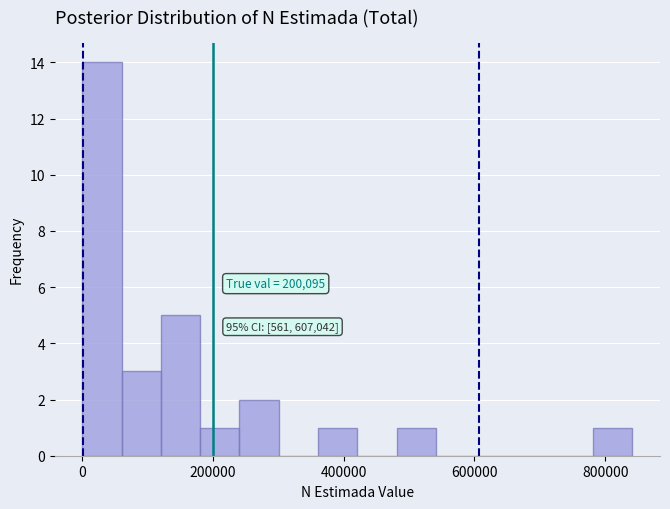

Read against the x-axis, roughly where is the centre of the tallest bar?

40000